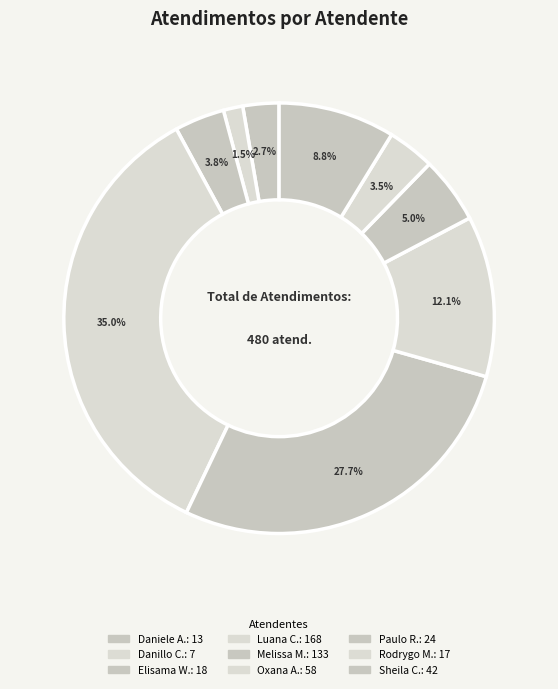

How many slices are in this pie chart?

9